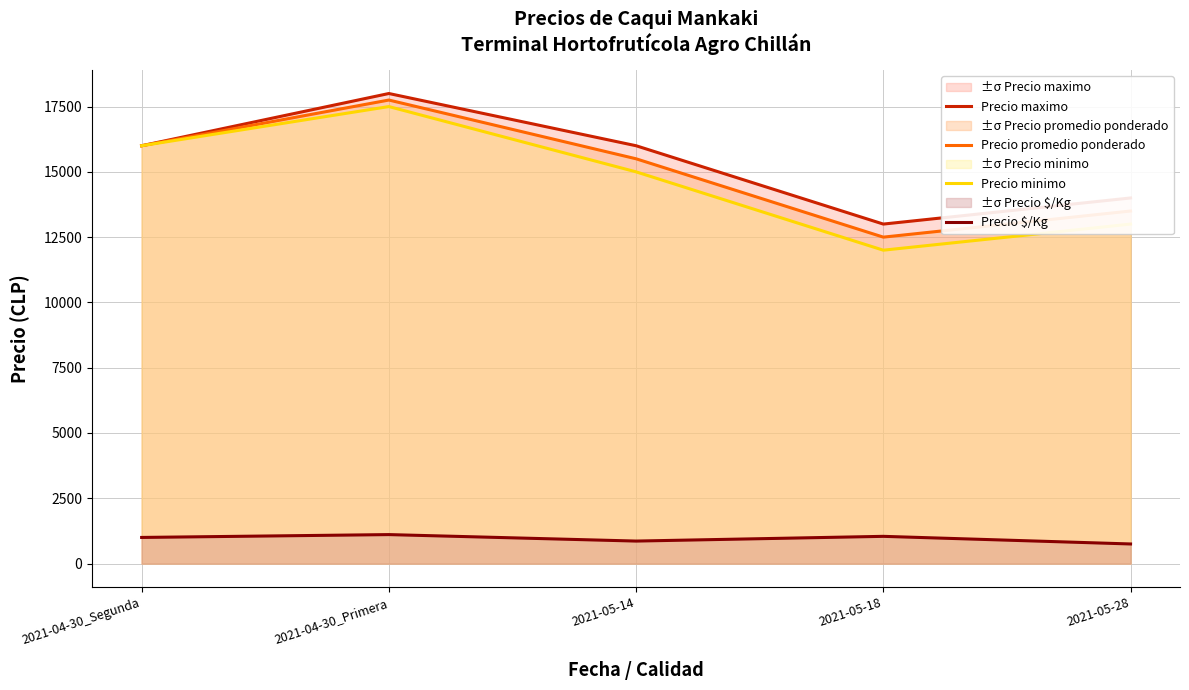

What is the sum of all Precio promedio ponderado values?

75250